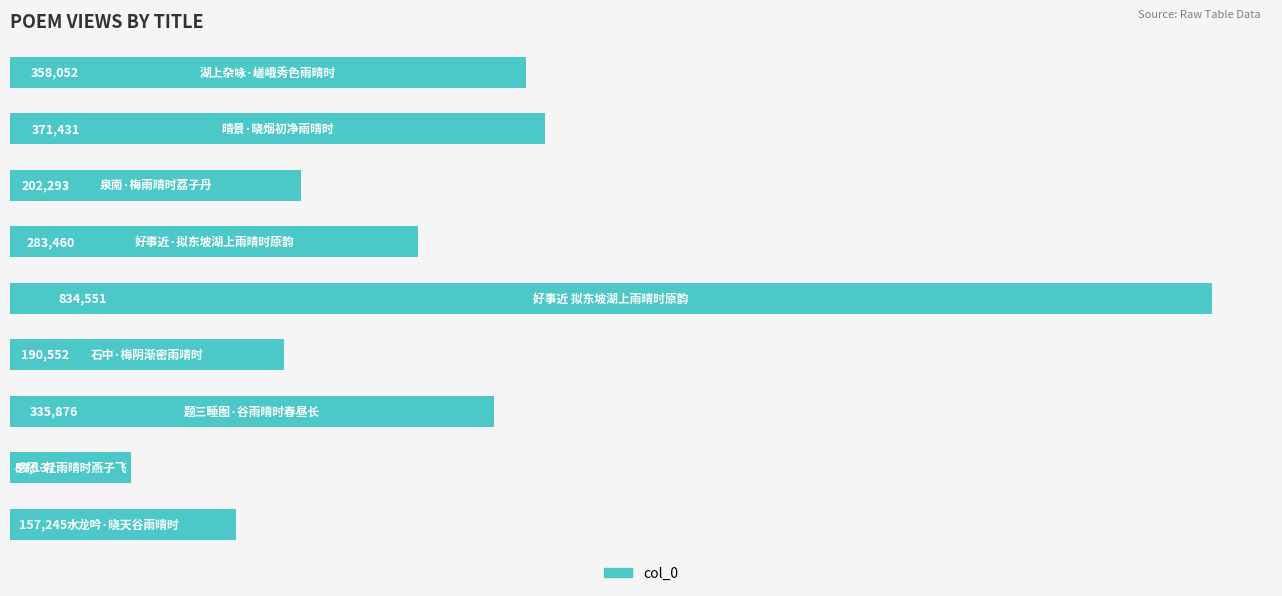

Are the bars horizontal?

Yes